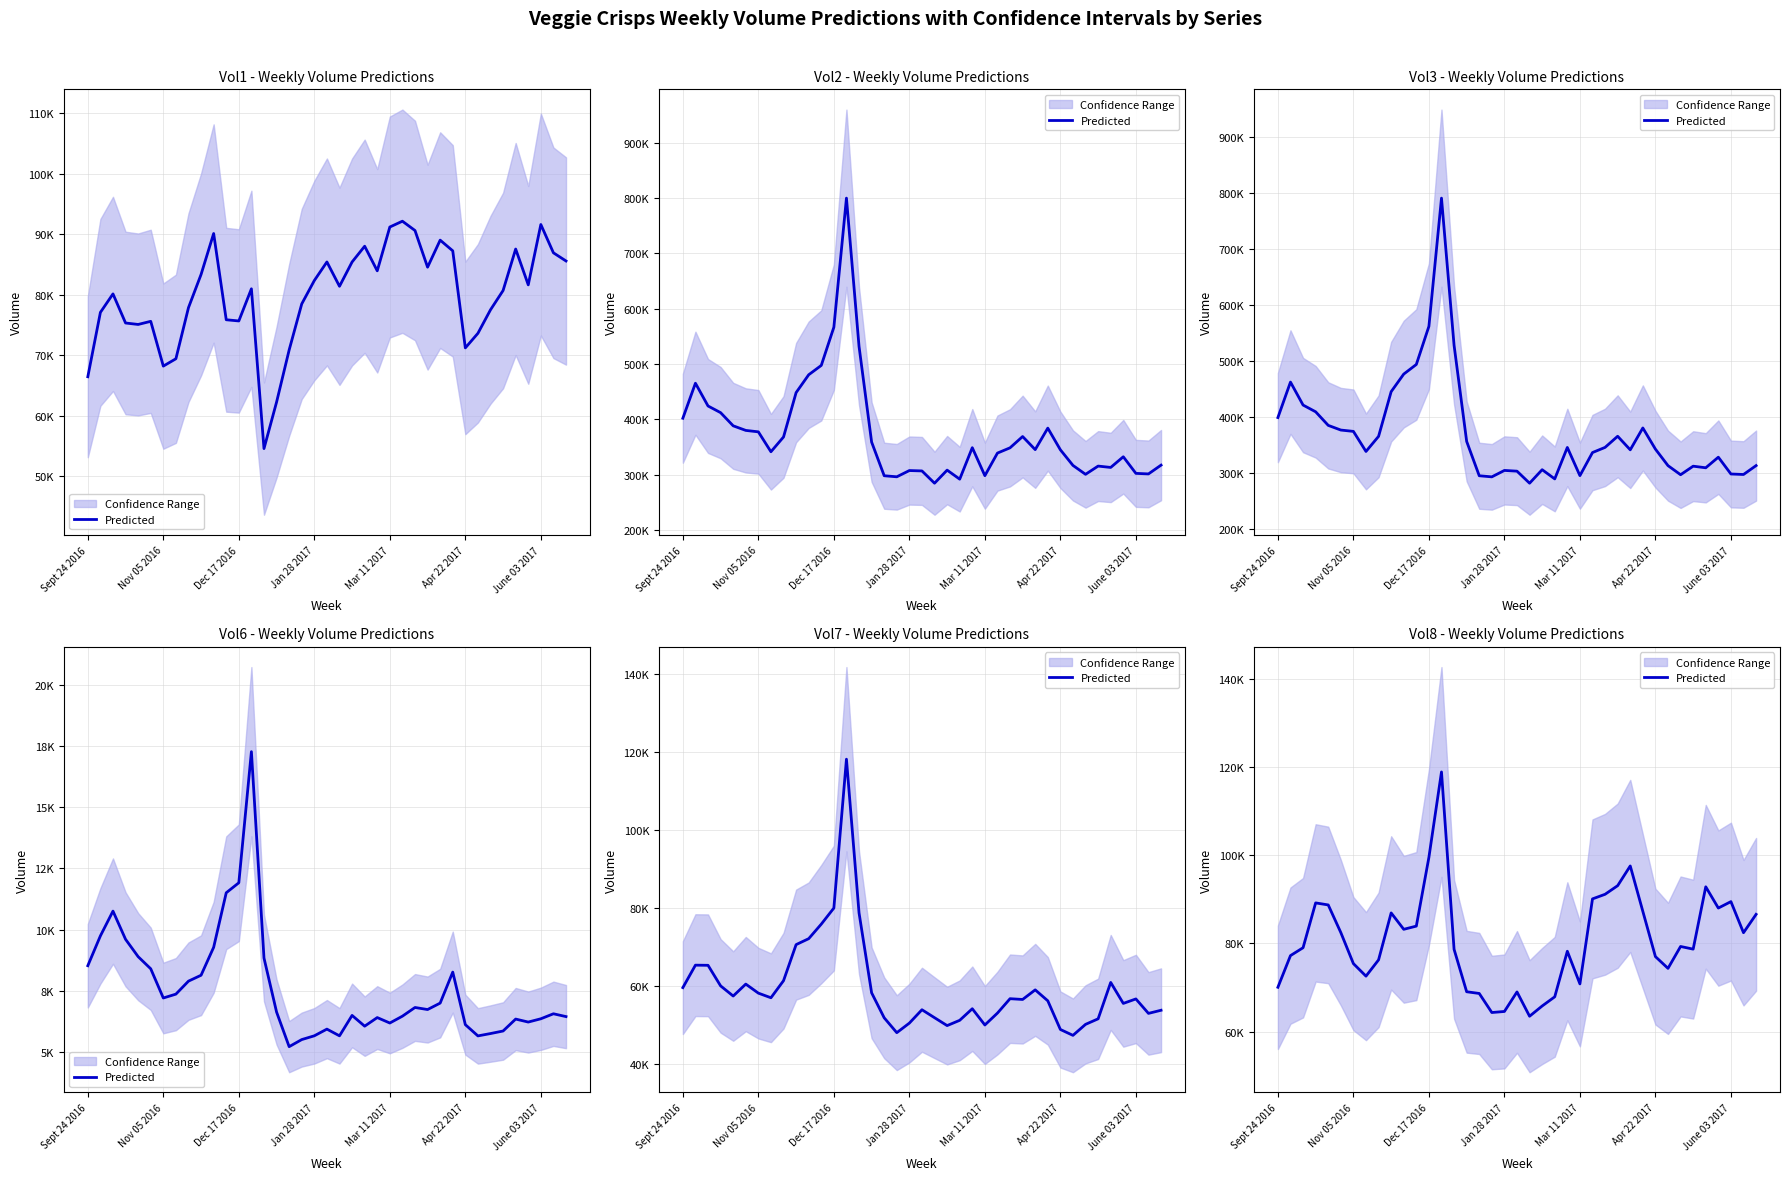

What is the difference between the second highest and second lowest values?

35185